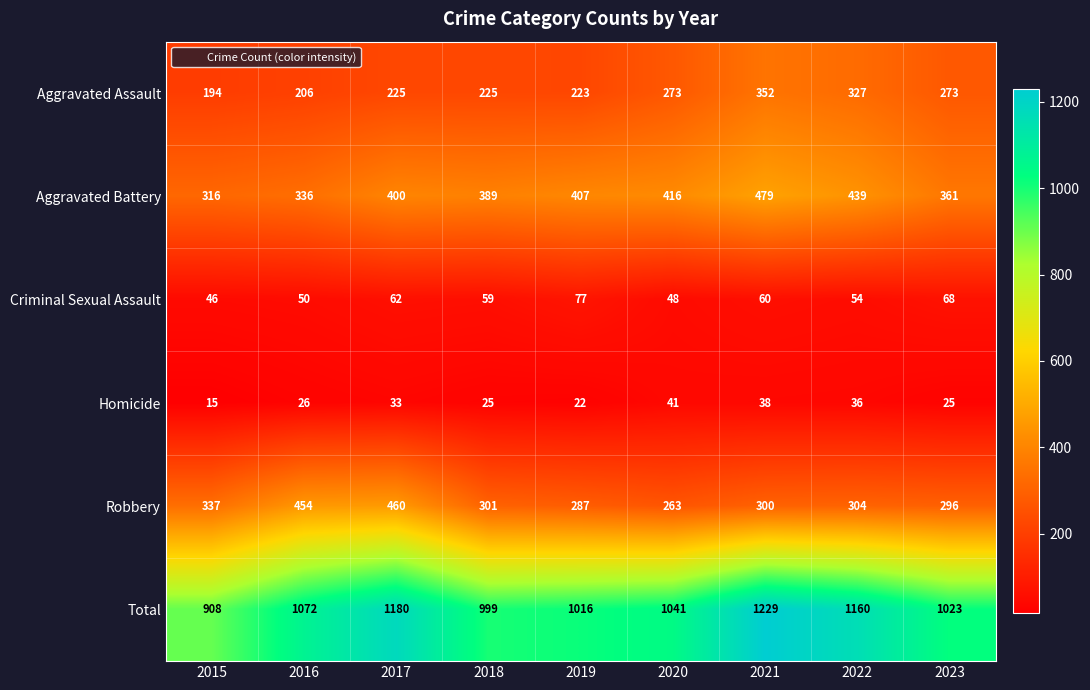

Which category has the lowest value in the Aggravated Battery series?

2015